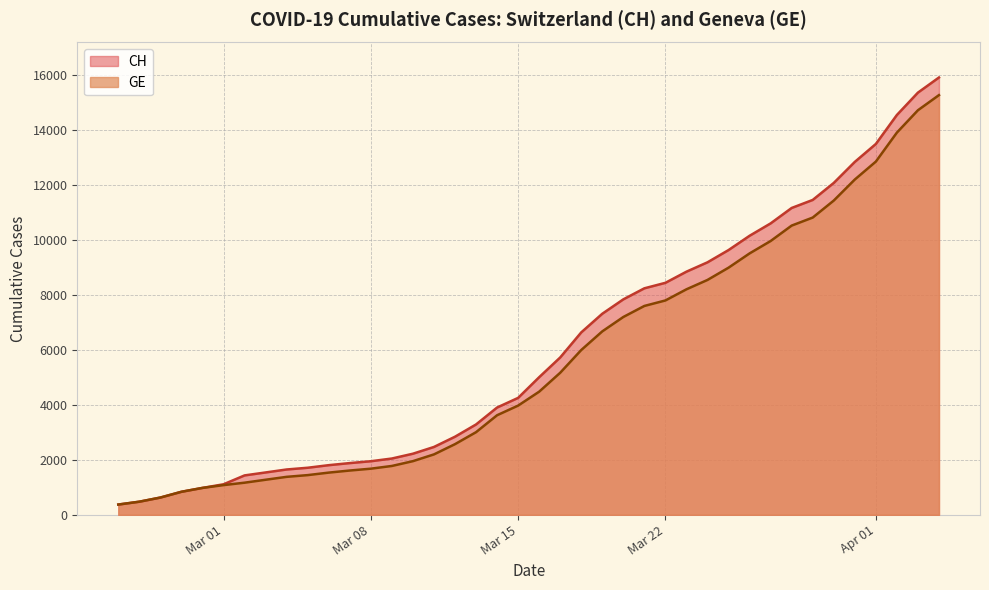

What is the sum of all GE values?

225656